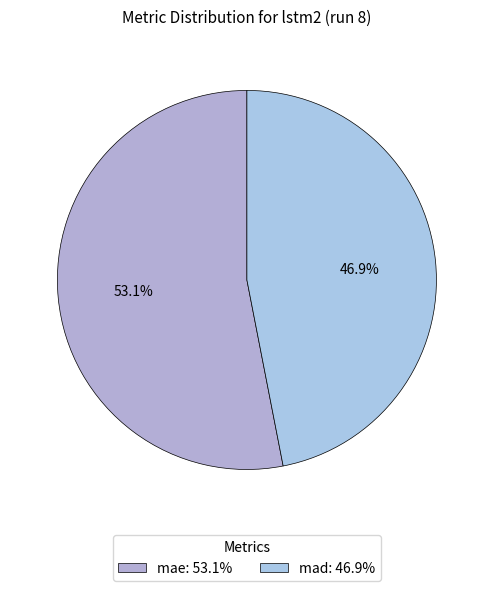

To the nearest percent, what is the difference between the largest and smallest slice percentages?

6%